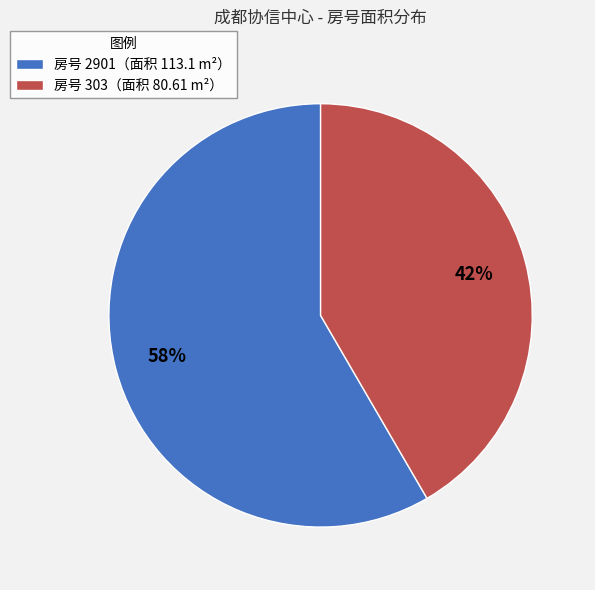

Which category has the biggest portion of the pie?

房号 2901（面积 113.1 m²）